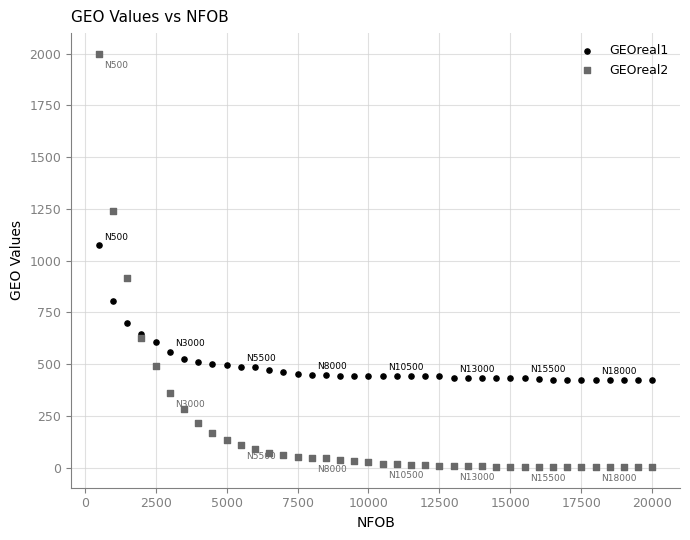

Which series contains the highest Y value?

GEOreal2